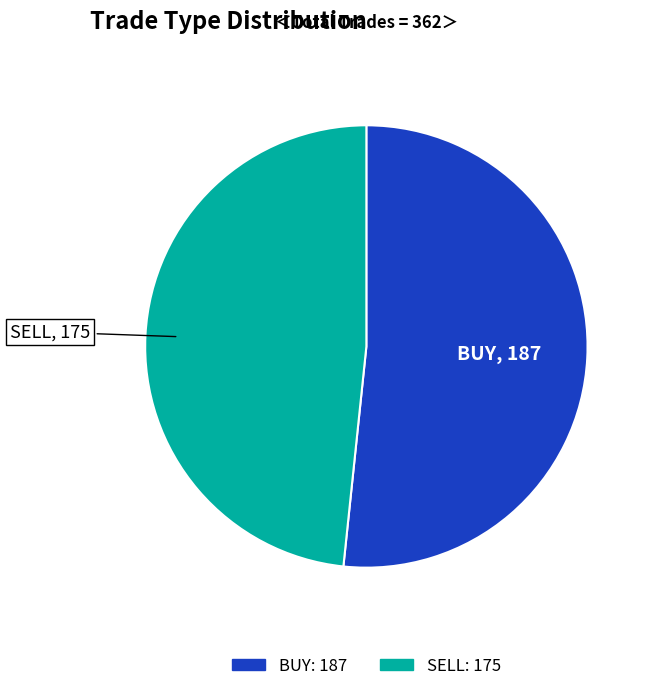

Which slice represents more than half of the pie?

BUY